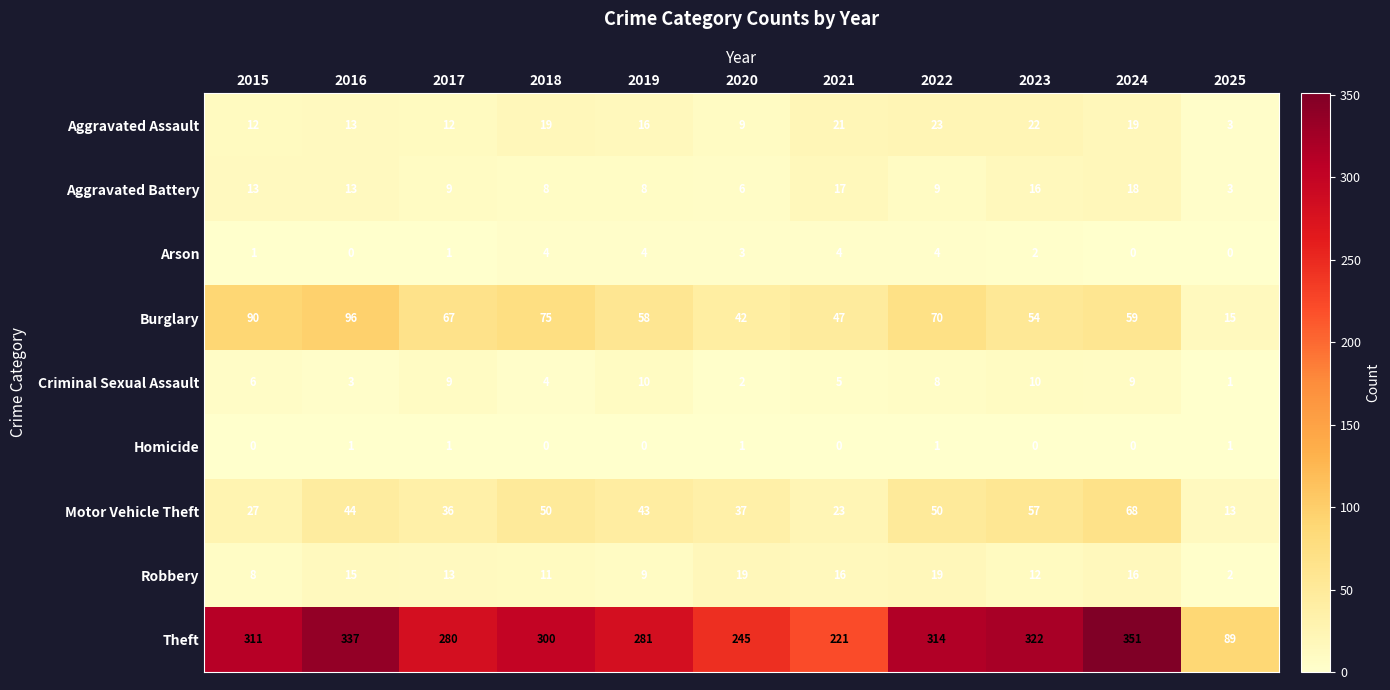

Which category has the lowest value in the Aggravated Assault series?

2025